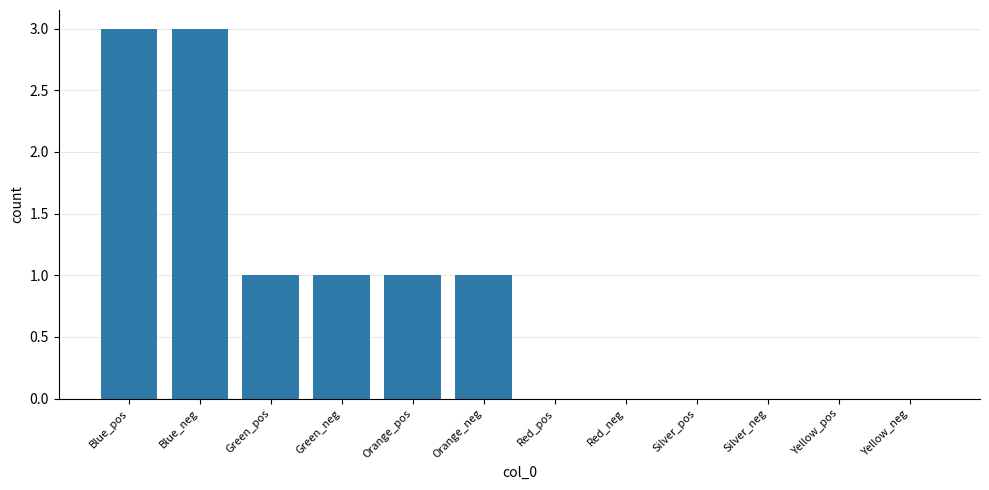

Between Green_neg and Yellow_neg, which is larger?

Green_neg